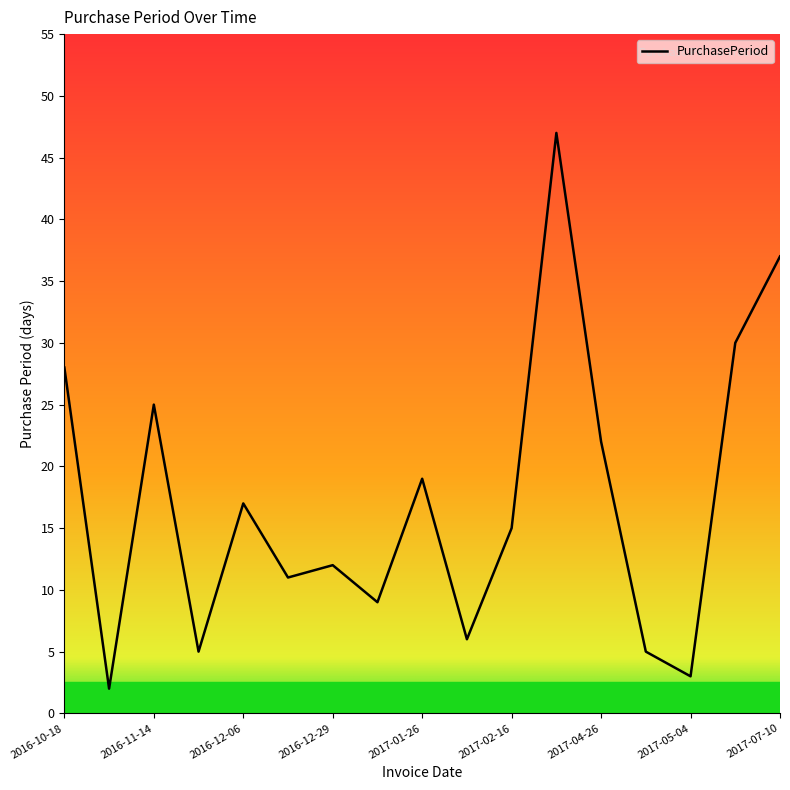

What is the maximum value shown in the chart?

47